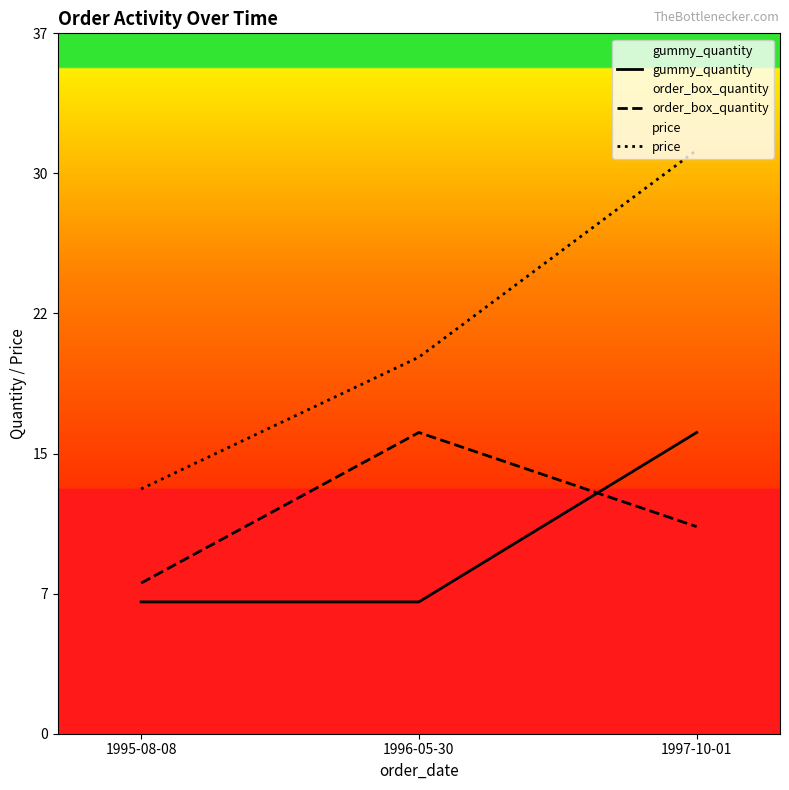

What is the label of the 1st point from the right?

1997-10-01